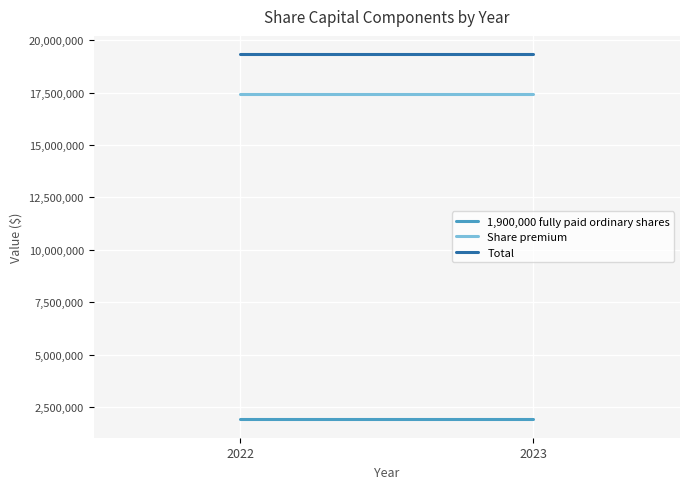

At how many categories does at least one series exceed 8108934?

2